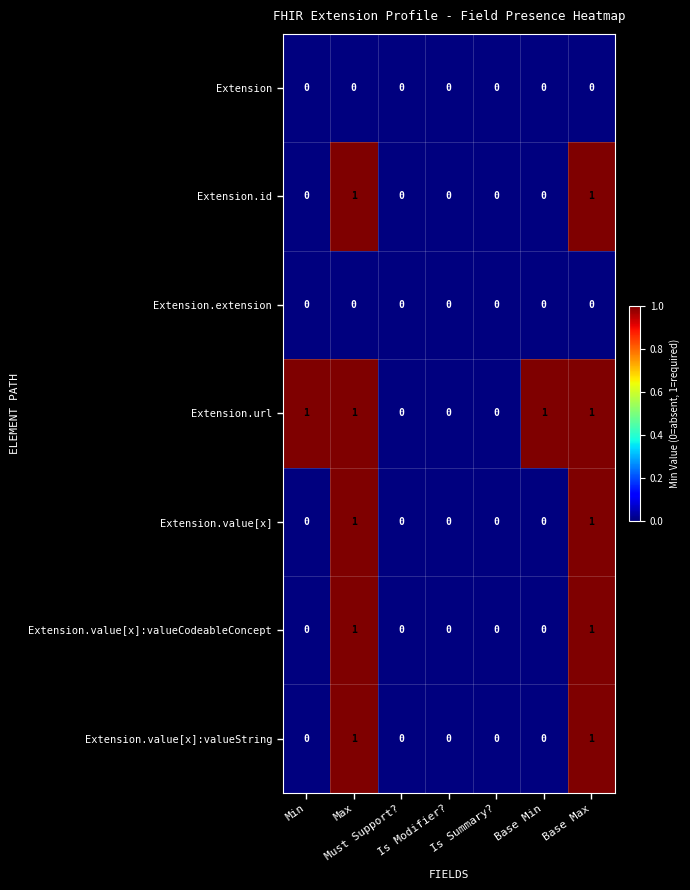

Which series has the largest total across all categories?

Extension.url